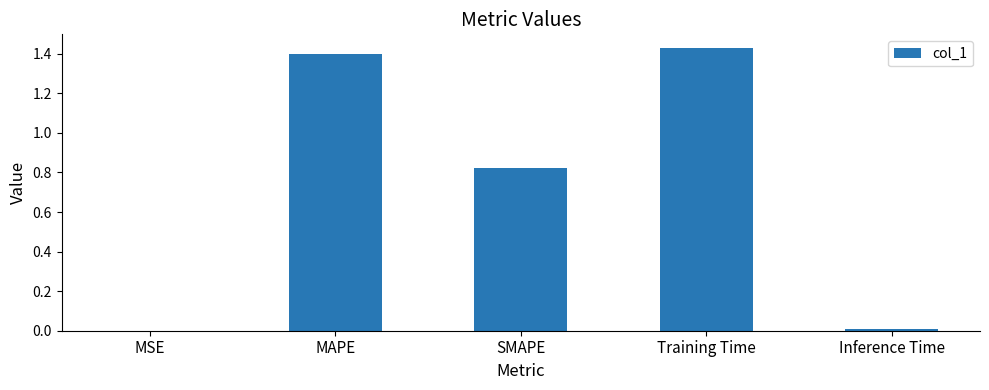

The value at SMAPE is 0.4. True or false?

False